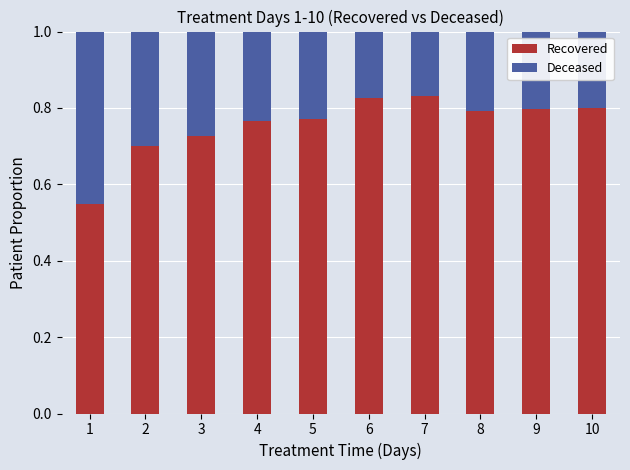

What is the sum of all Recovered values?

7.6